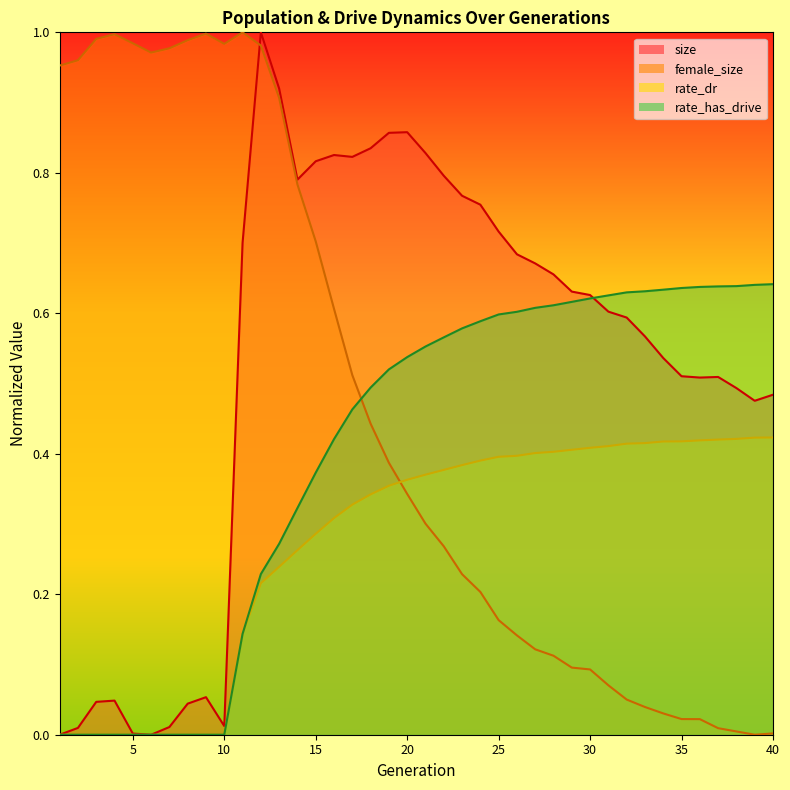

At which category is the sum across all series the highest?

12